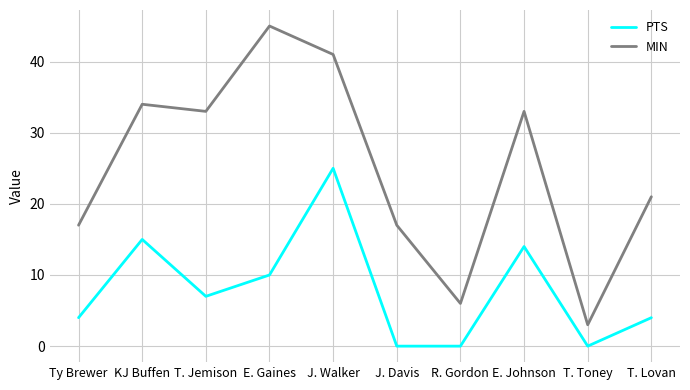

Reading left to right, list all the values displayed in this chart.

PTS: 4	15	7	10	25	0	0	14	0	4
MIN: 17	34	33	45	41	17	6	33	3	21